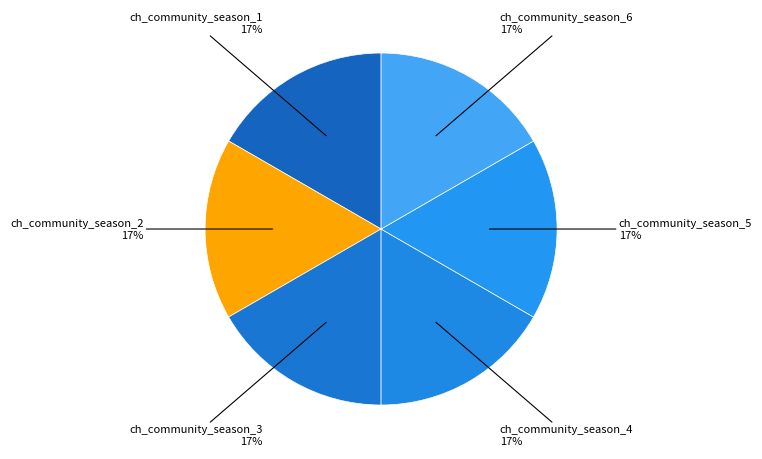

Do ch_community_season_4 and ch_community_season_1 together represent more than half of the pie?

No